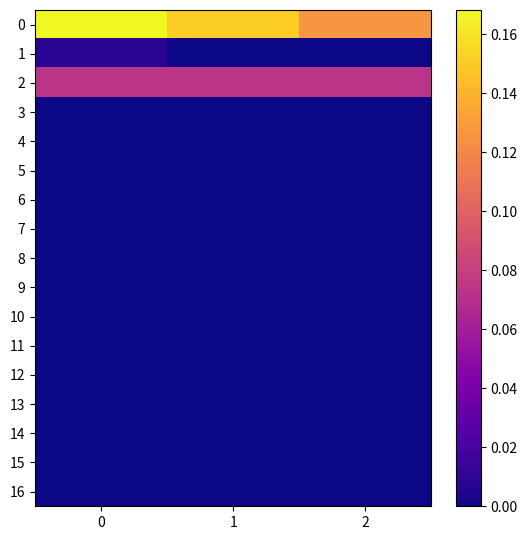

What is the difference between the highest and lowest values at 1?

0.2